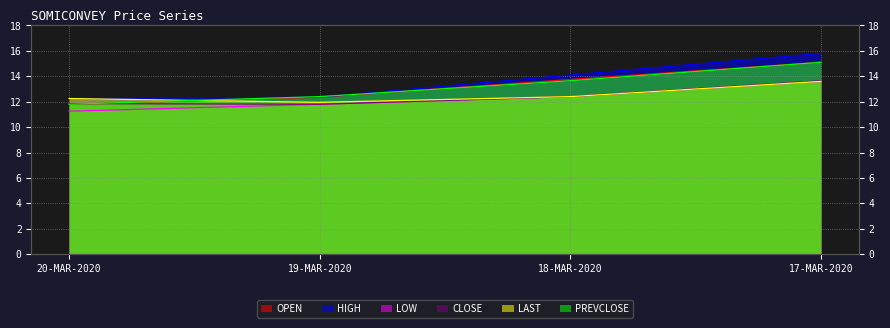

What is the value of the LOW point at the 2nd from the left?

11.8